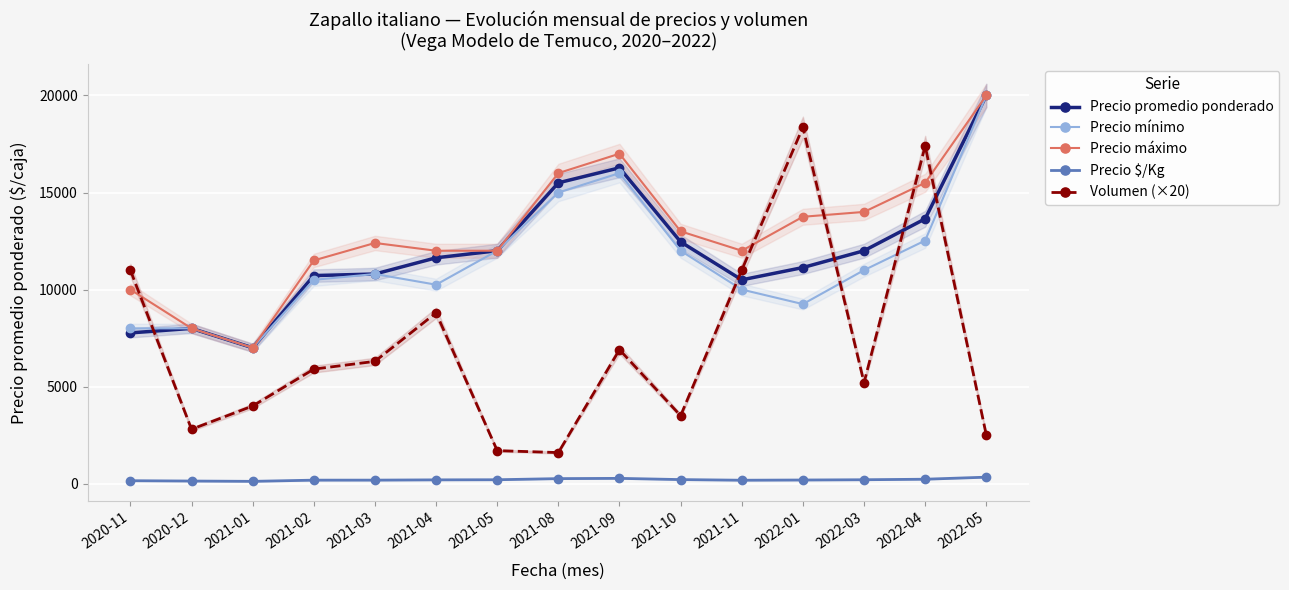

How many data points in Precio $/Kg are less than 194?

7